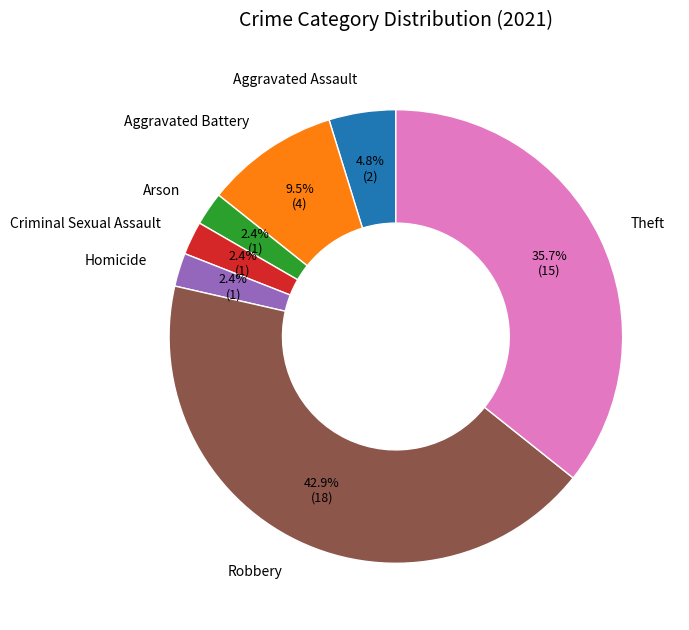

How many segments does this pie chart have?

7